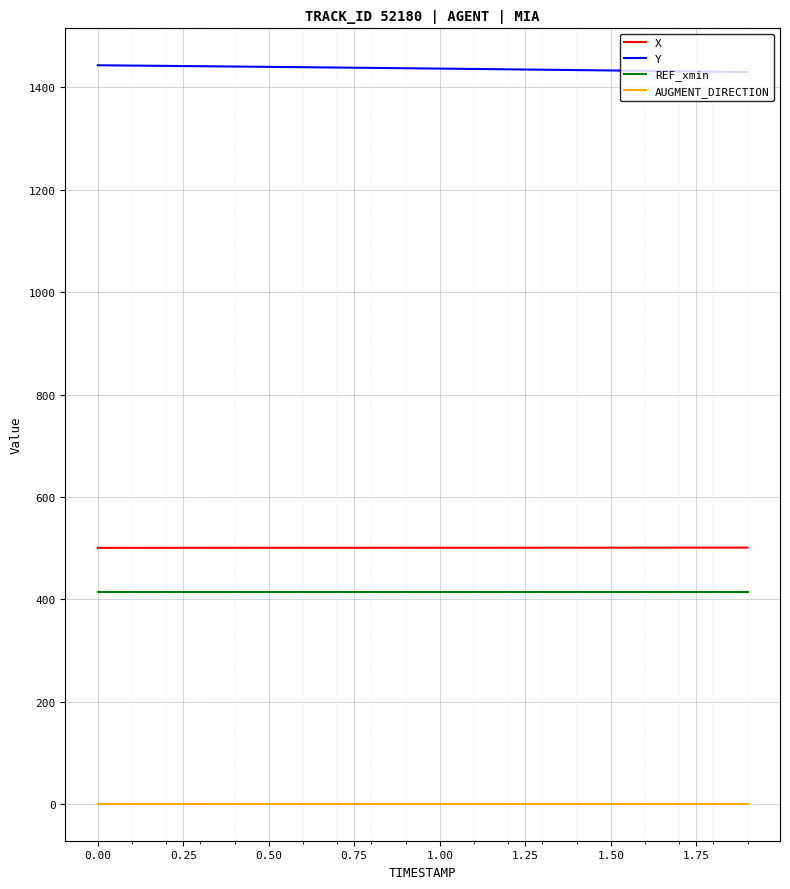

True or false: REF_xmin and Y cross at least once.

False